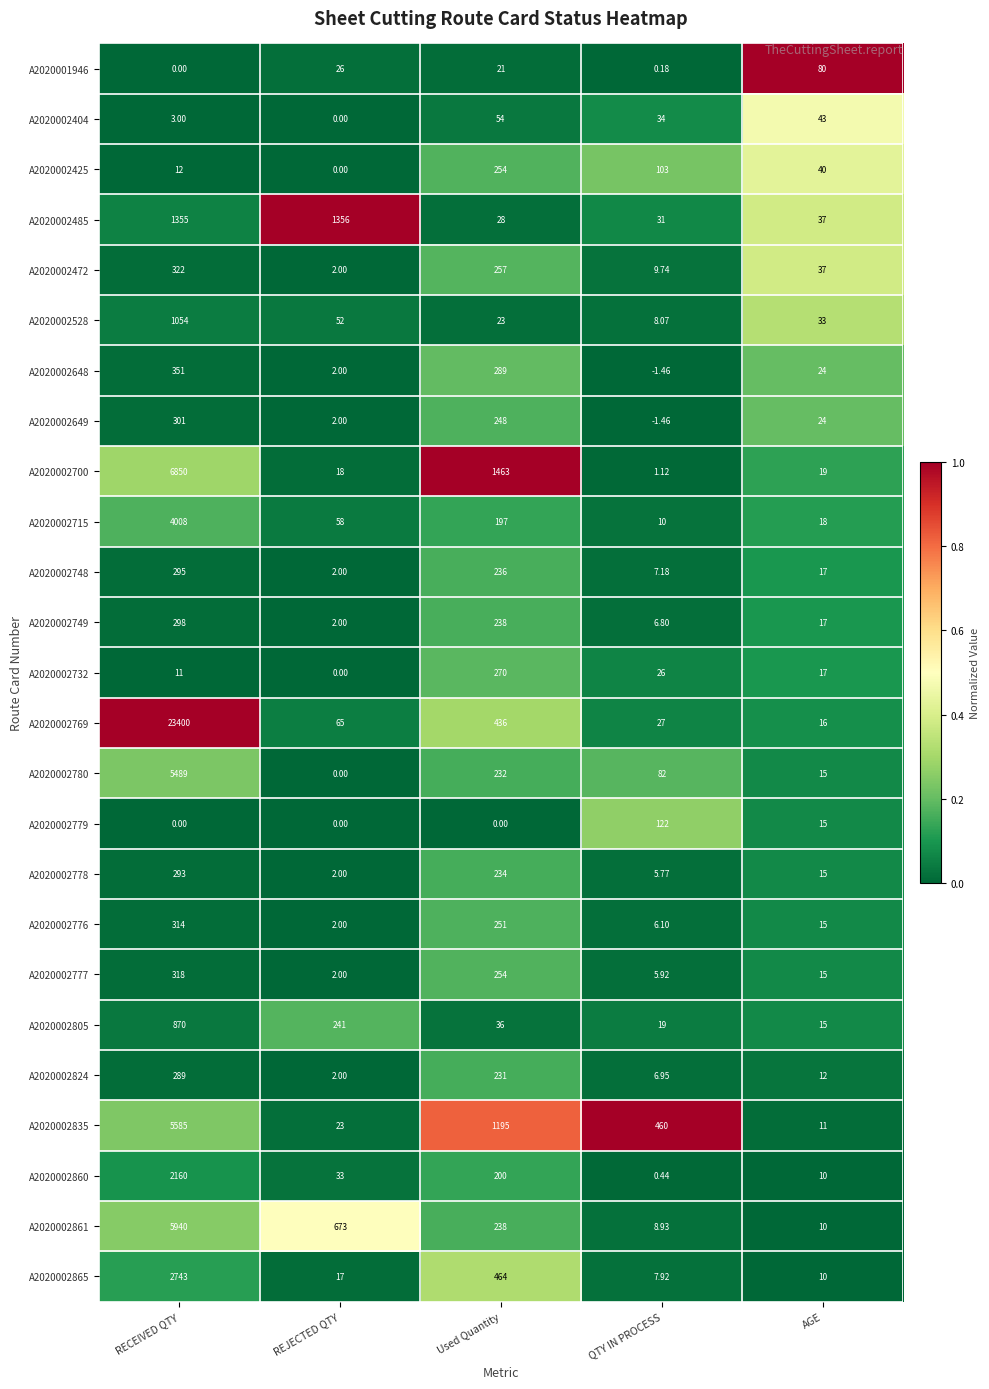

Where does the A2020002778 series first go above 15?

RECEIVED QTY